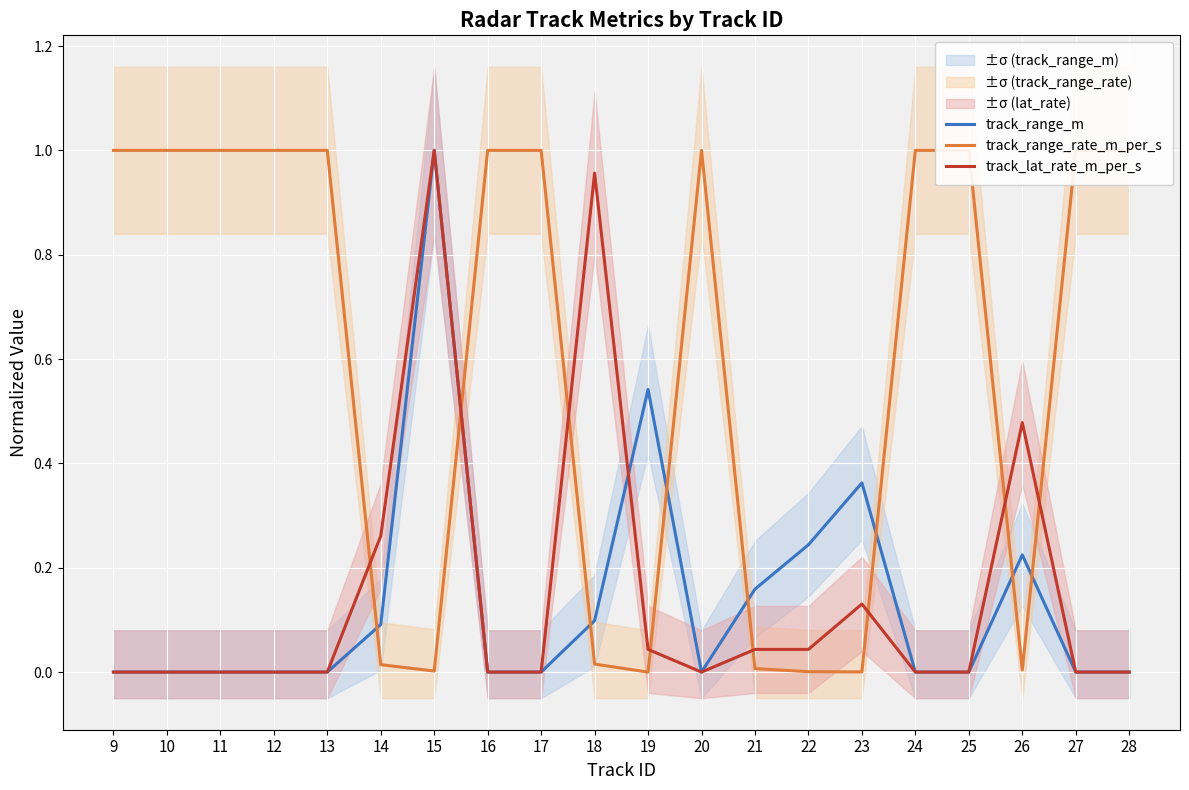

Does the chart display data point markers on the line(s)?

No